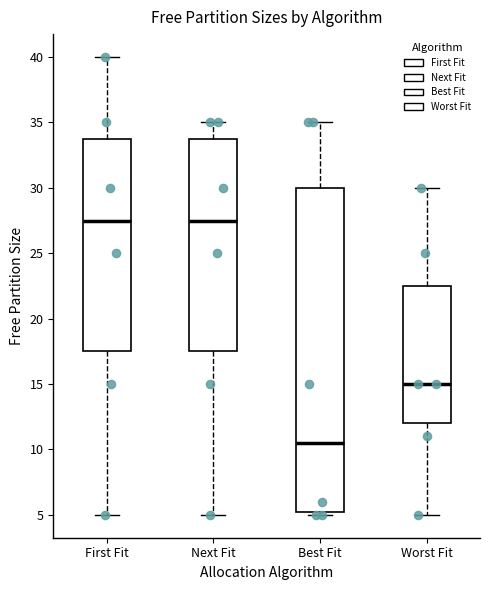

Reading left to right, transcribe this box plot: for each box, give where its median line is, the range the box spans, and where its two whiskers end, as read against the y-axis. The values are not printed on the chart, so give them approximately, as read against the axis.

First Fit: median 27.5, box 17.5 to 34.0, whiskers 5.0 to 40.0
Next Fit: median 27.5, box 17.5 to 34.0, whiskers 5.0 to 35.0
Best Fit: median 10.5, box 5.5 to 30.0, whiskers 5.0 to 35.0
Worst Fit: median 15.0, box 12.0 to 22.5, whiskers 5.0 to 30.0